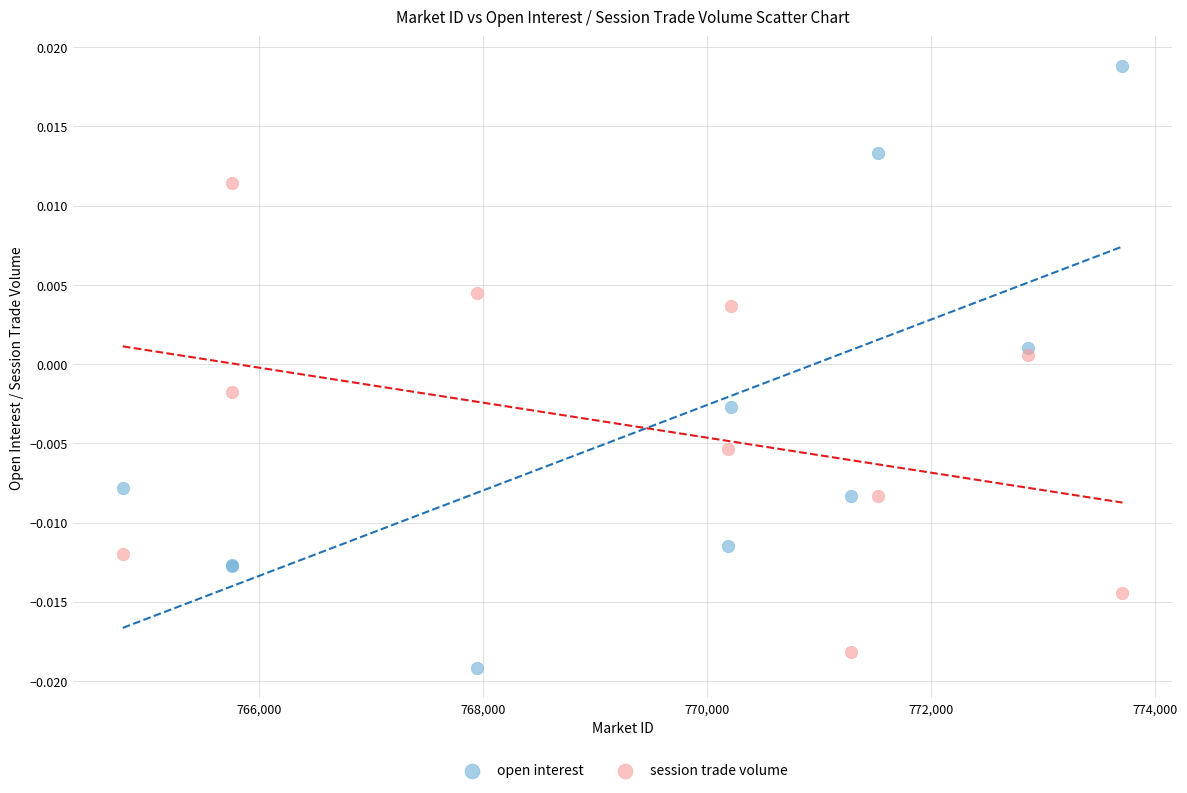

Which series has the largest Y range (max minus min)?

open interest